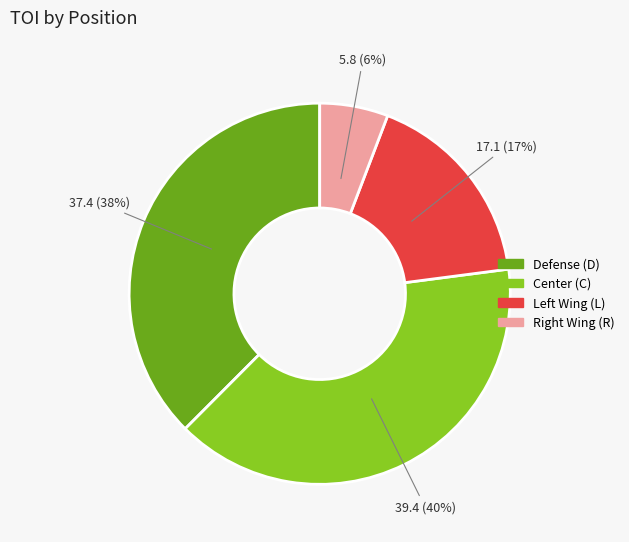

Is there any slice that represents more than half of the pie?

No